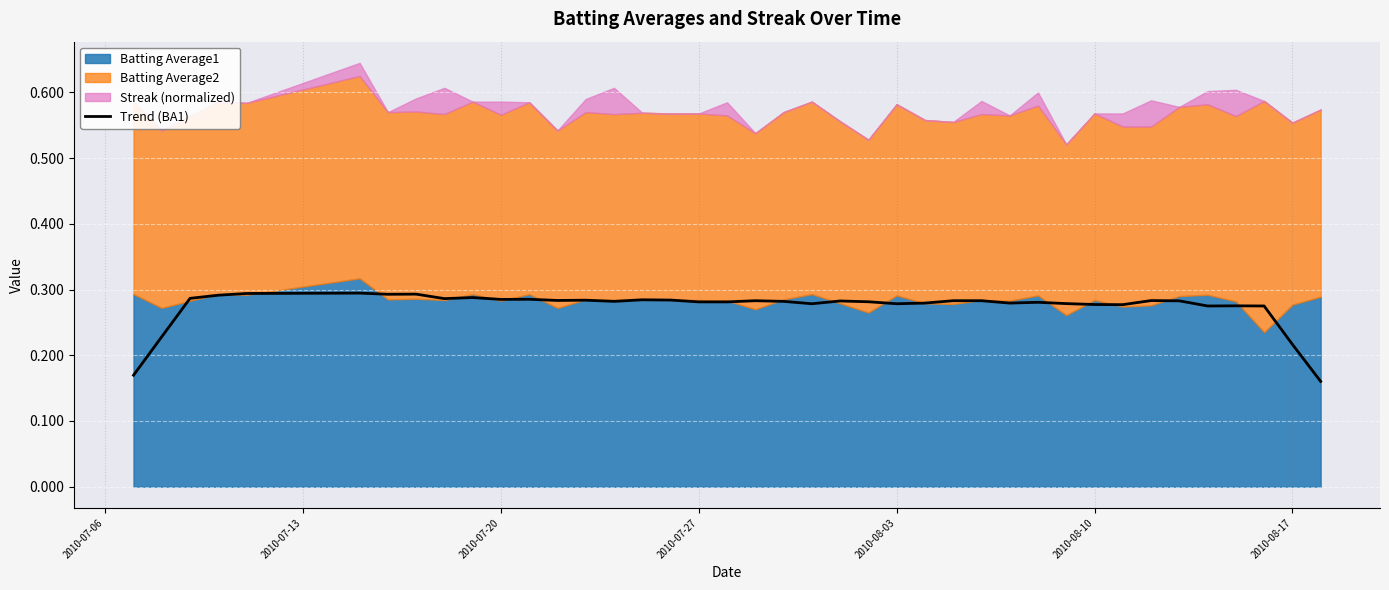

What is the greatest value displayed?

0.3